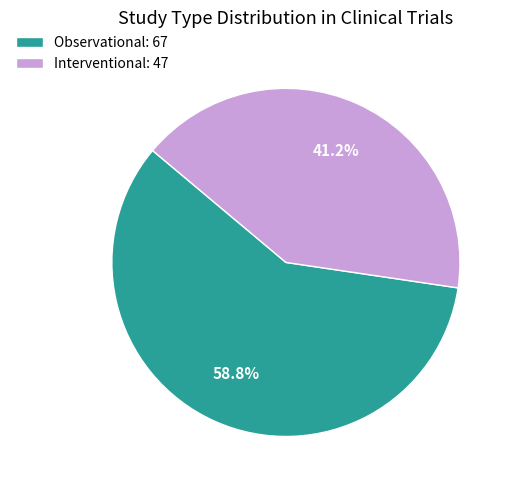

What is the smallest slice in the pie chart?

Interventional